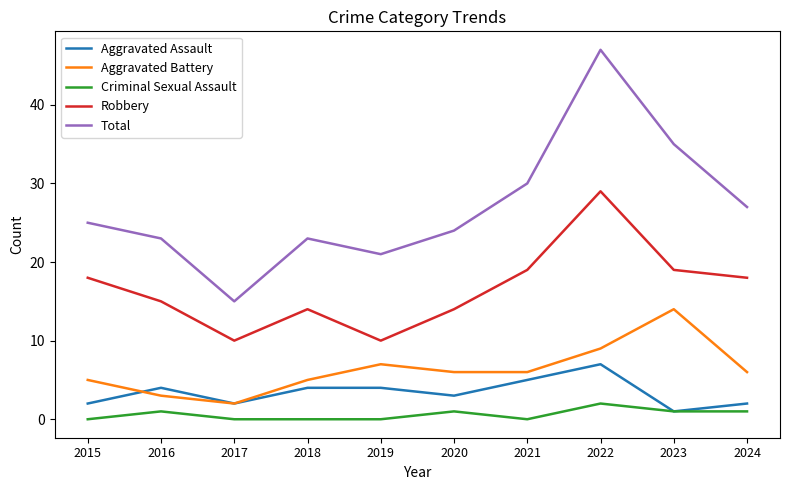

True or false: Robbery has more than 0 interior local peaks.

True